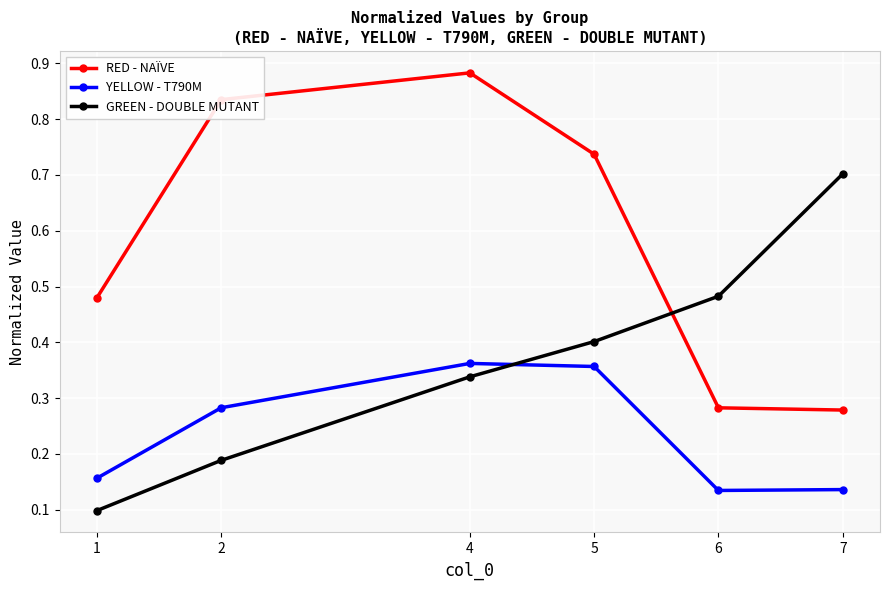

At which category is the sum across all series the highest?

4